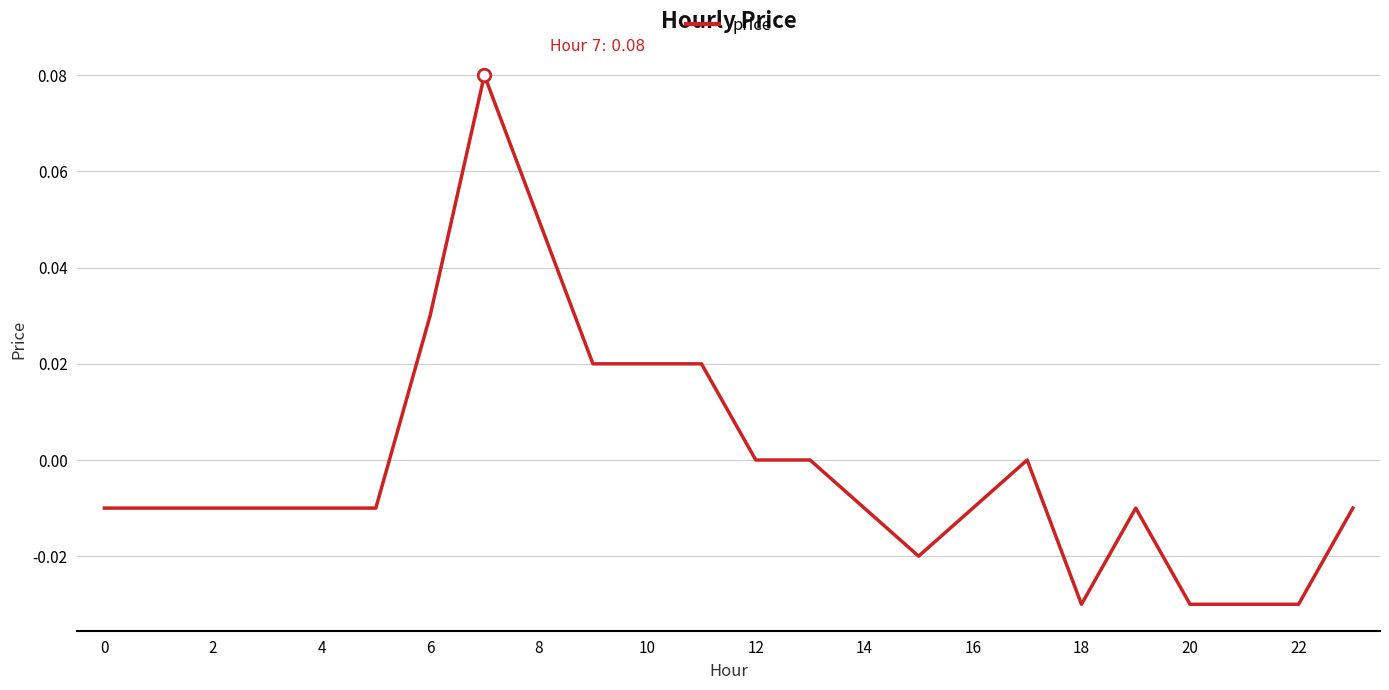

At which label is the value closest to 0?

12